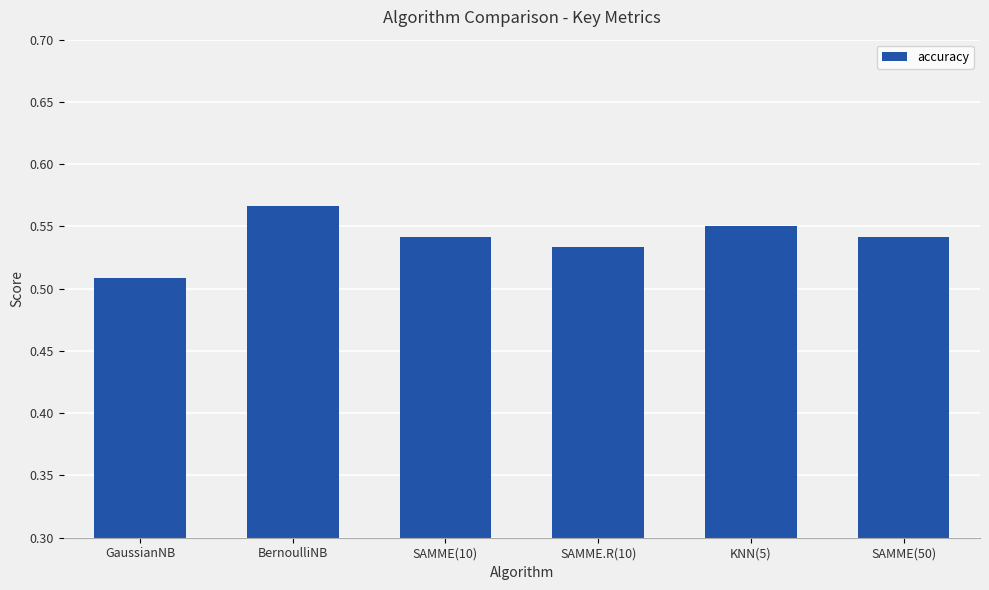

What is the label of the 1st bar from the left?

GaussianNB